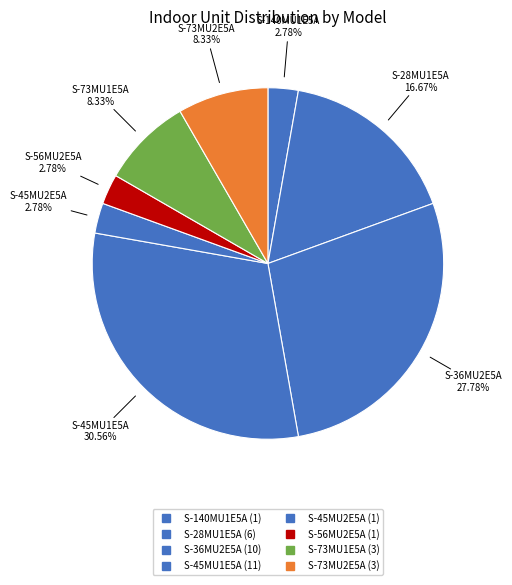

Is there any slice that represents more than half of the pie?

No